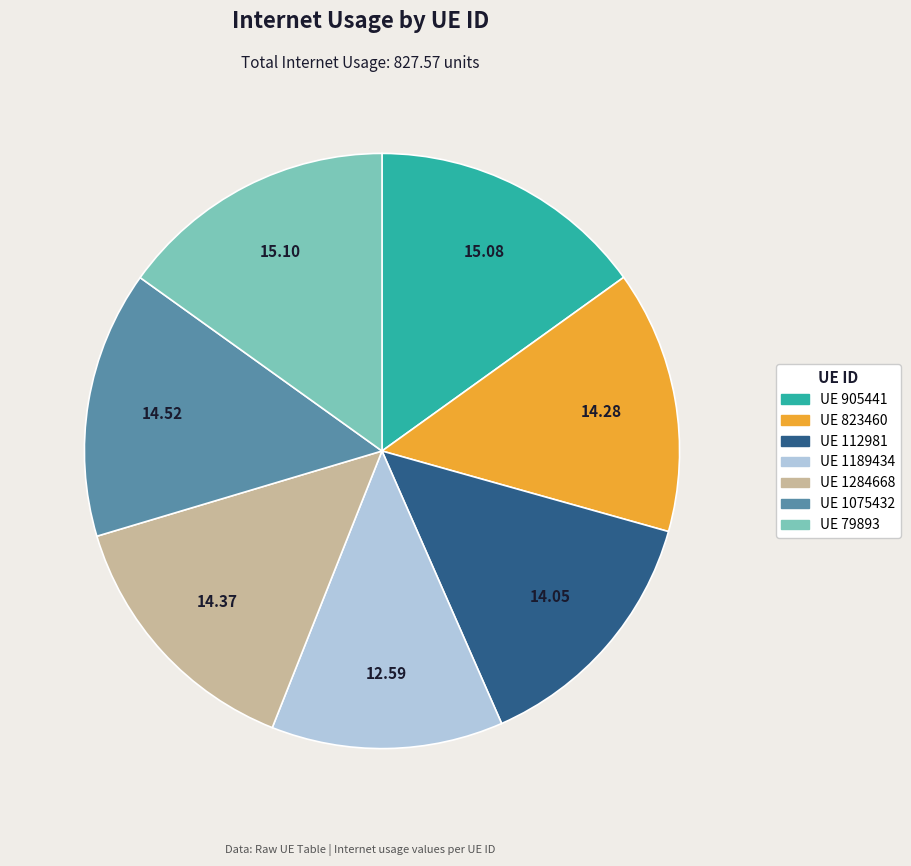

Is there a majority slice in this chart?

No